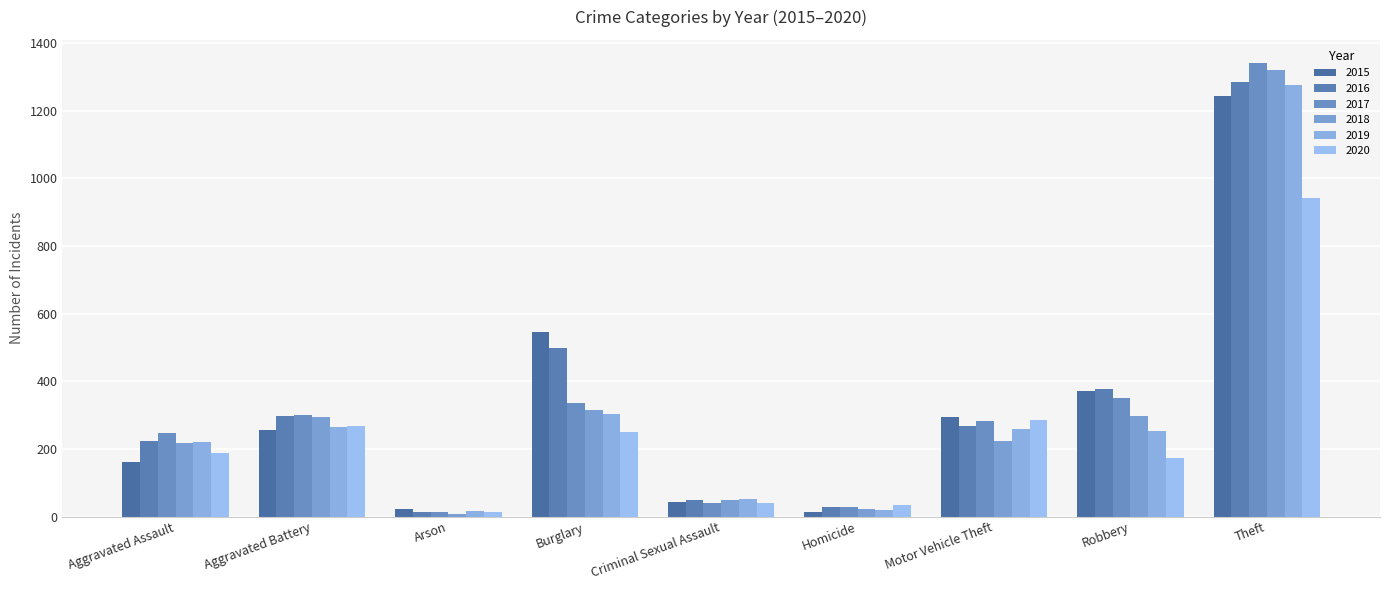

Rank the series at Robbery from lowest to highest value.

2020, 2019, 2018, 2017, 2015, 2016